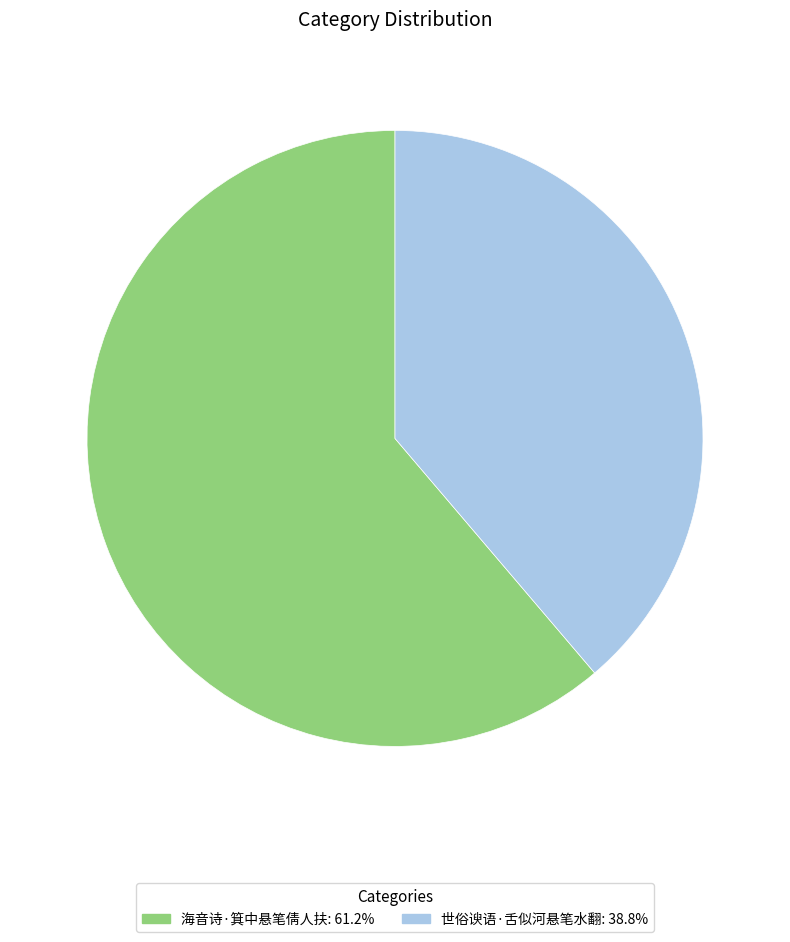

Combined, do 海音诗·箕中悬笔倩人扶: 61.2% and 世俗谀语·舌似河悬笔水翻: 38.8% account for over 50%?

Yes